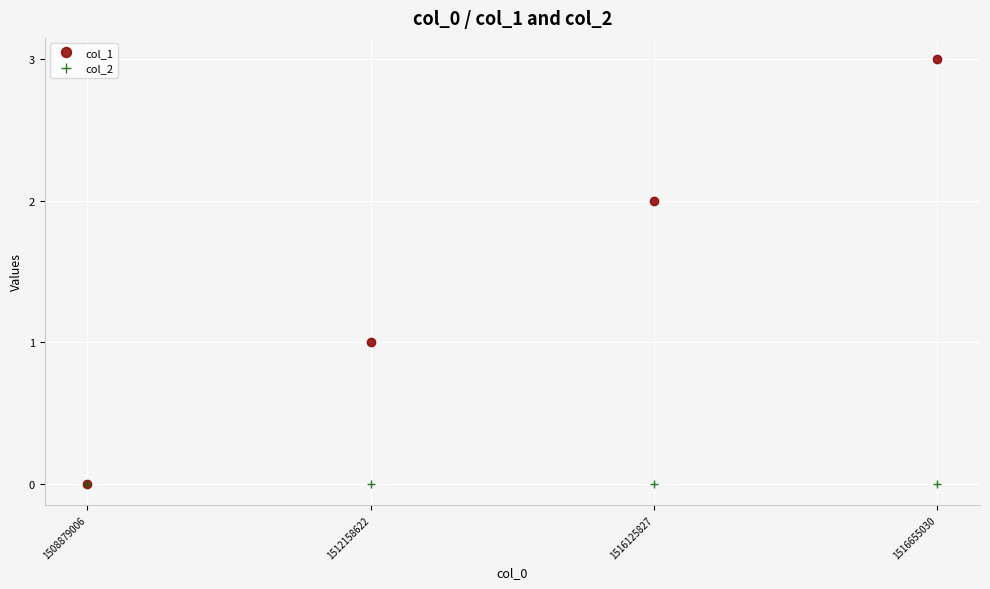

What is the value of the col_1 point at the 3rd from the left?

2